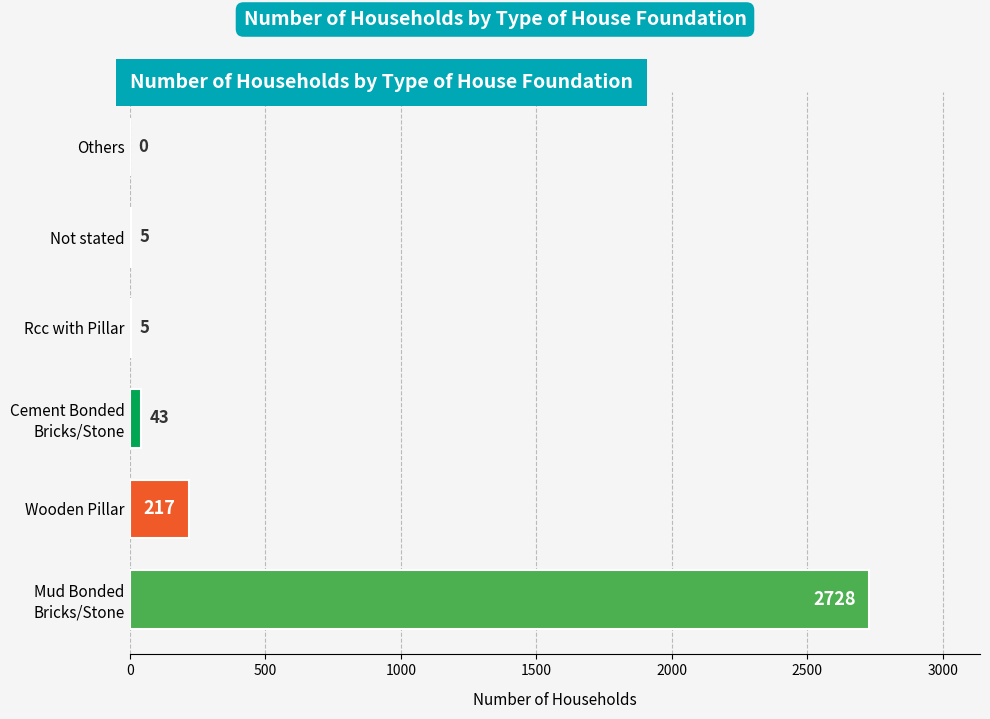

Are the bars horizontal?

Yes